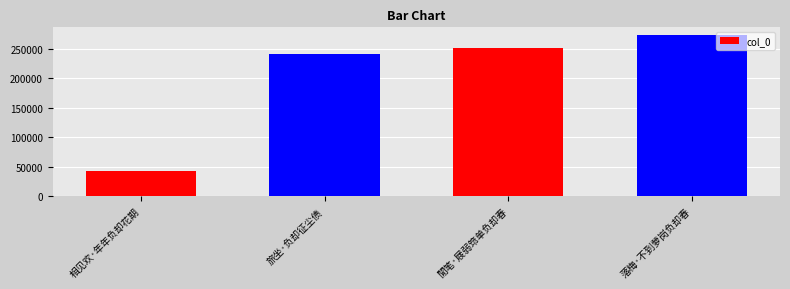

Reading left to right, transcribe all the data shown in this chart.

相见欢·年年负却花期=43792	旅坐·负却征尘债=242052	閒笔·屐弱筇单负却春=251910	落梅·不到萝岗负却春=273044